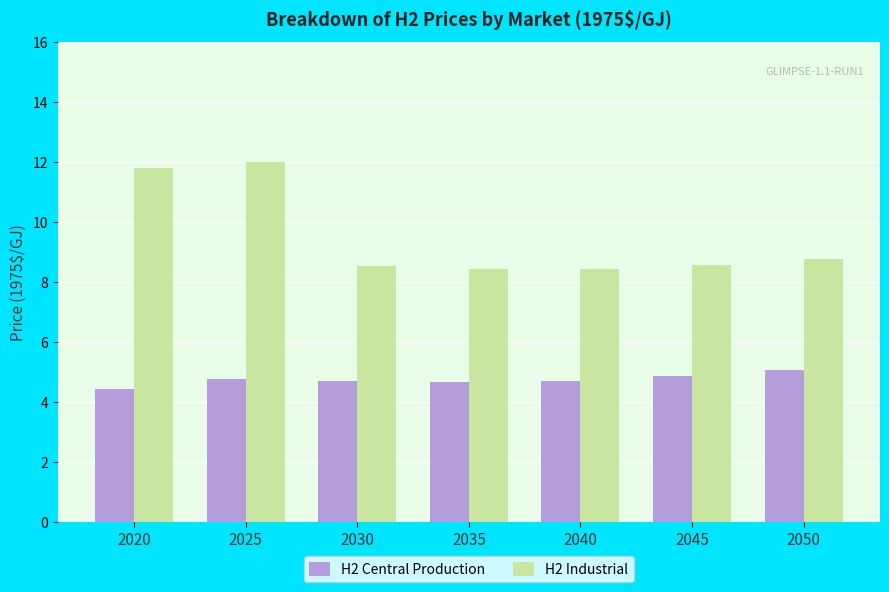

How many bars are there in each group?

2